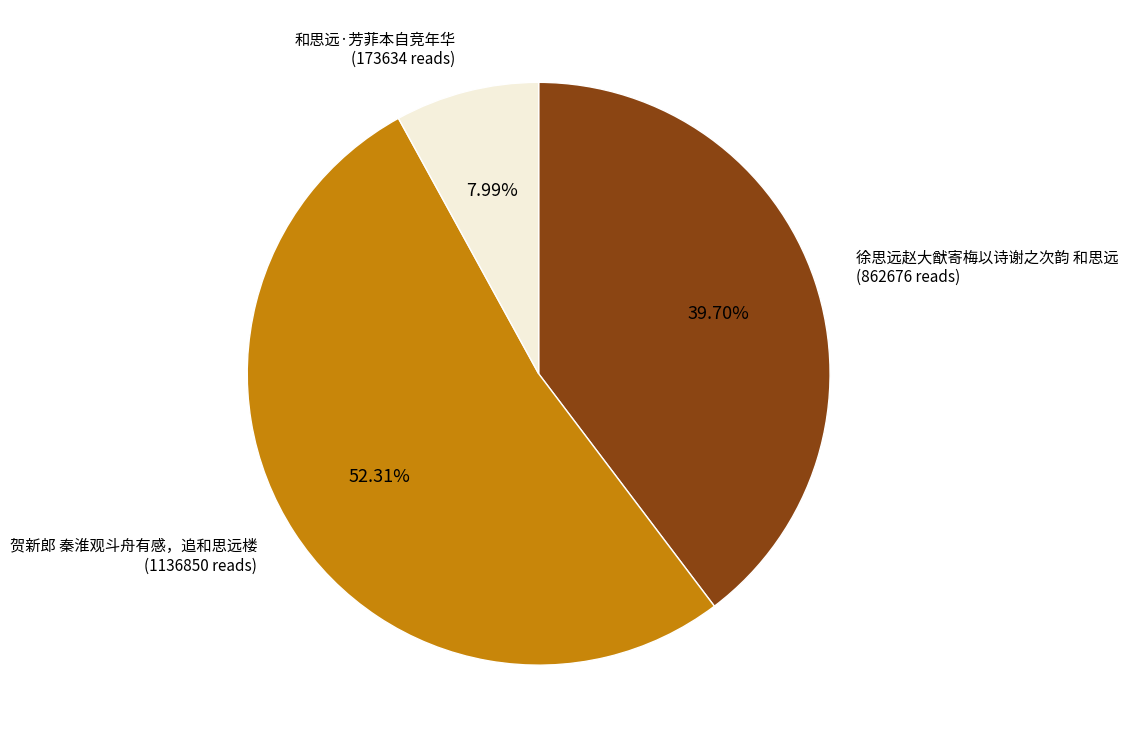

Is there a majority slice in this chart?

Yes